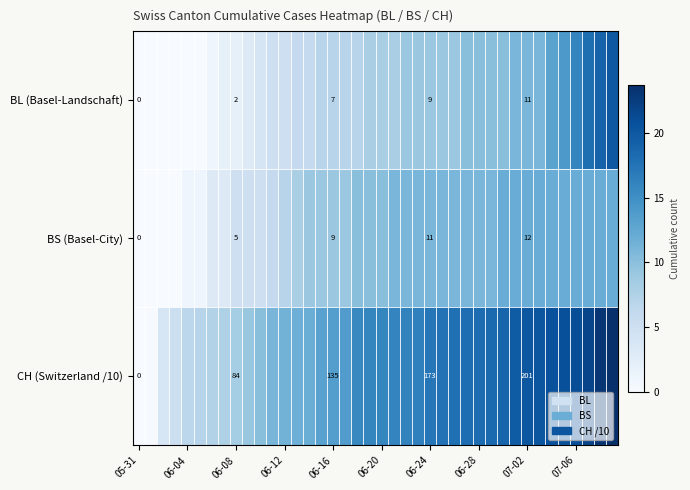

What is the spread (max minus min) of values at 07-02?

190.0